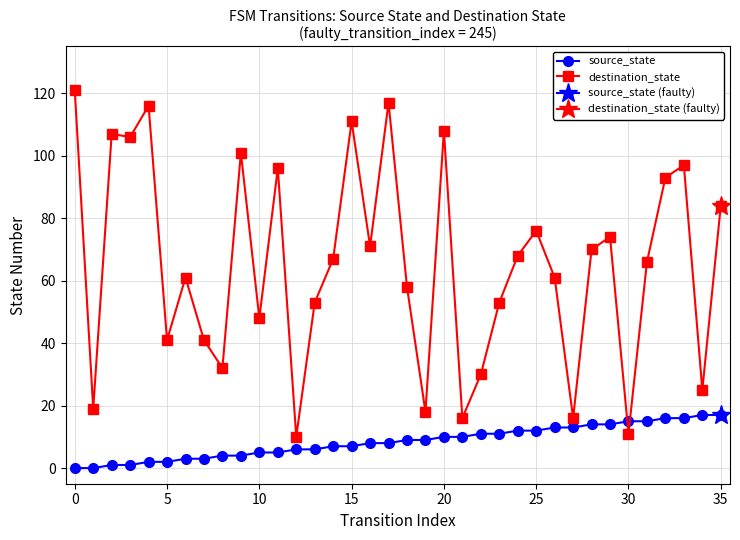

Is this an area chart (filled region under the line)?

No